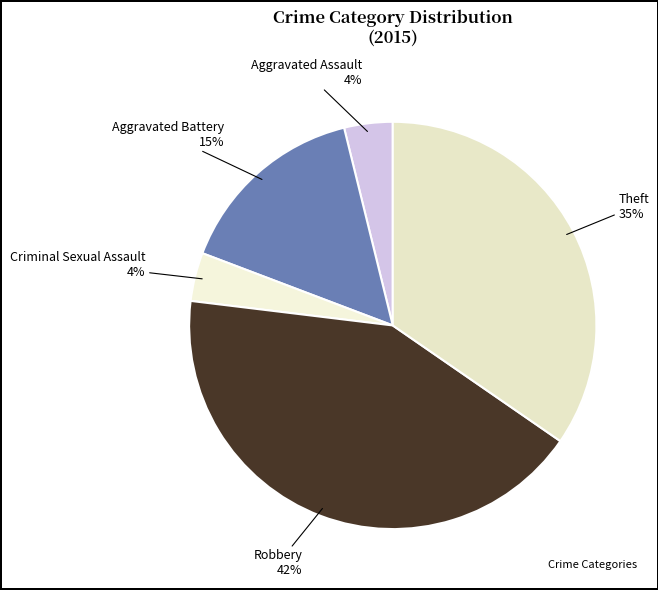

How many segments does this pie chart have?

5